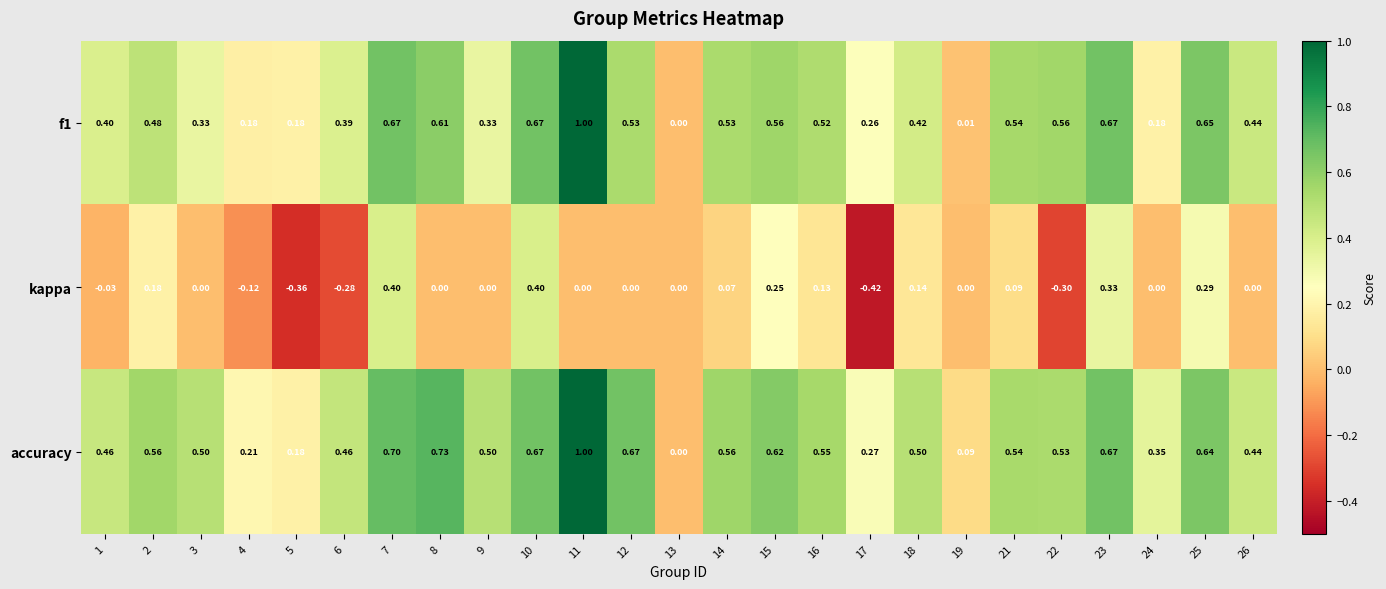

Is the value of accuracy at 9 greater than the value of f1 at 14?

No